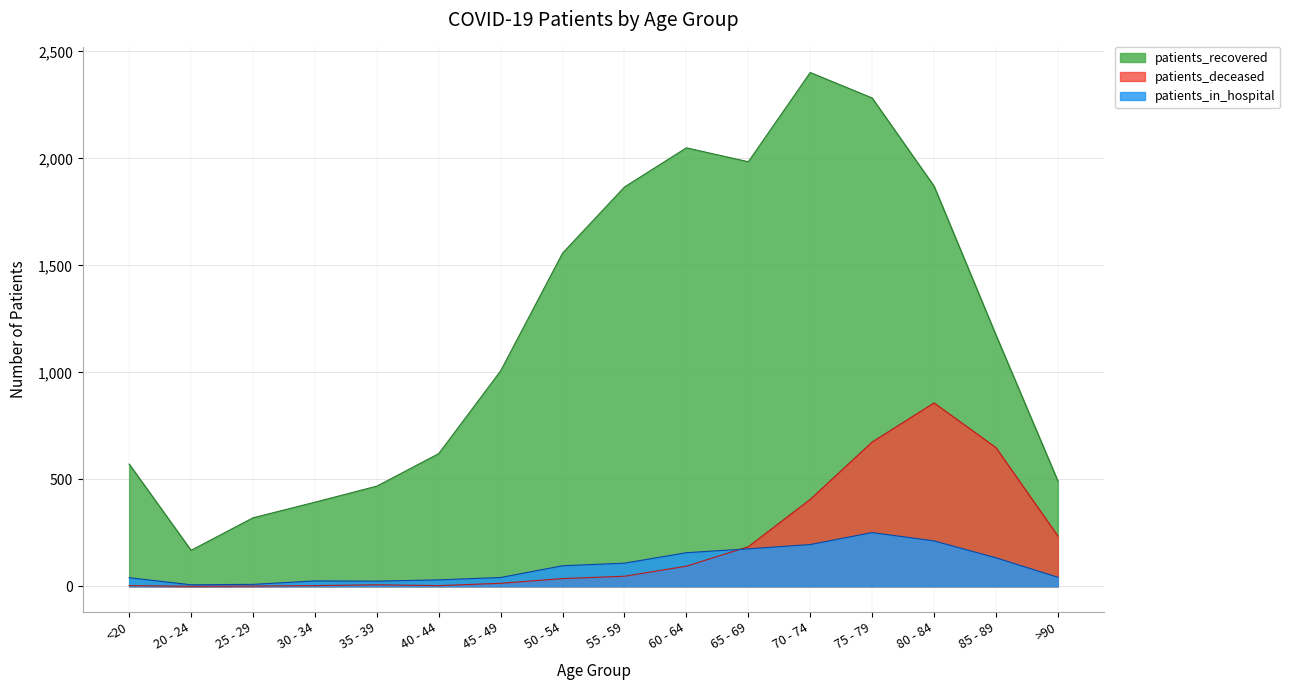

What is the highest value of the patients_recovered series?

2401